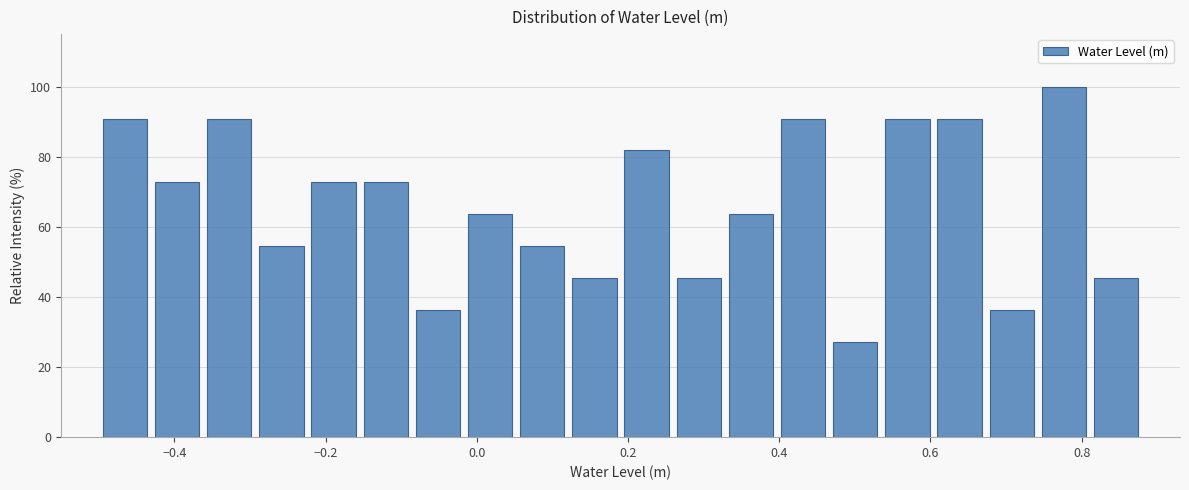

Read against the x-axis, roughly where is the centre of the tallest bar?

0.78